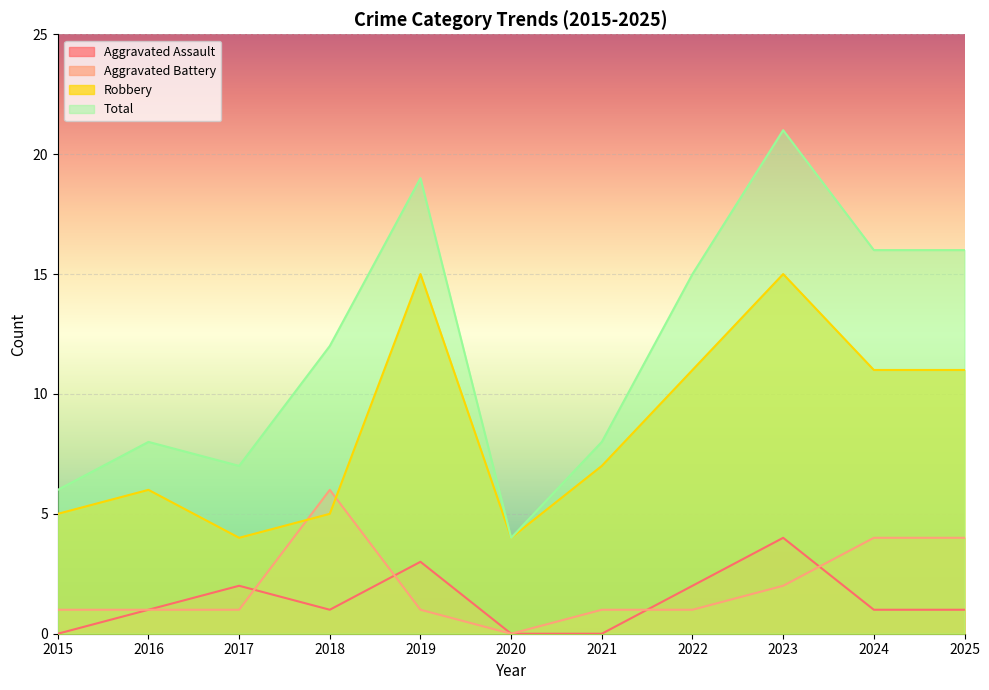

What is the value of the Robbery point at the 6th from the left?

4